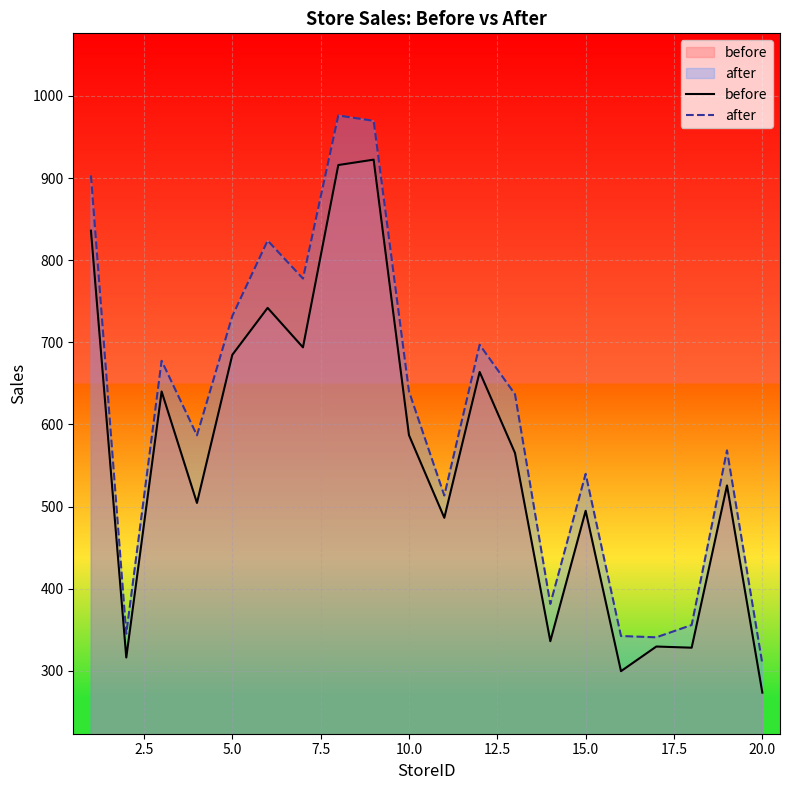

What is the greatest value displayed?

976.1